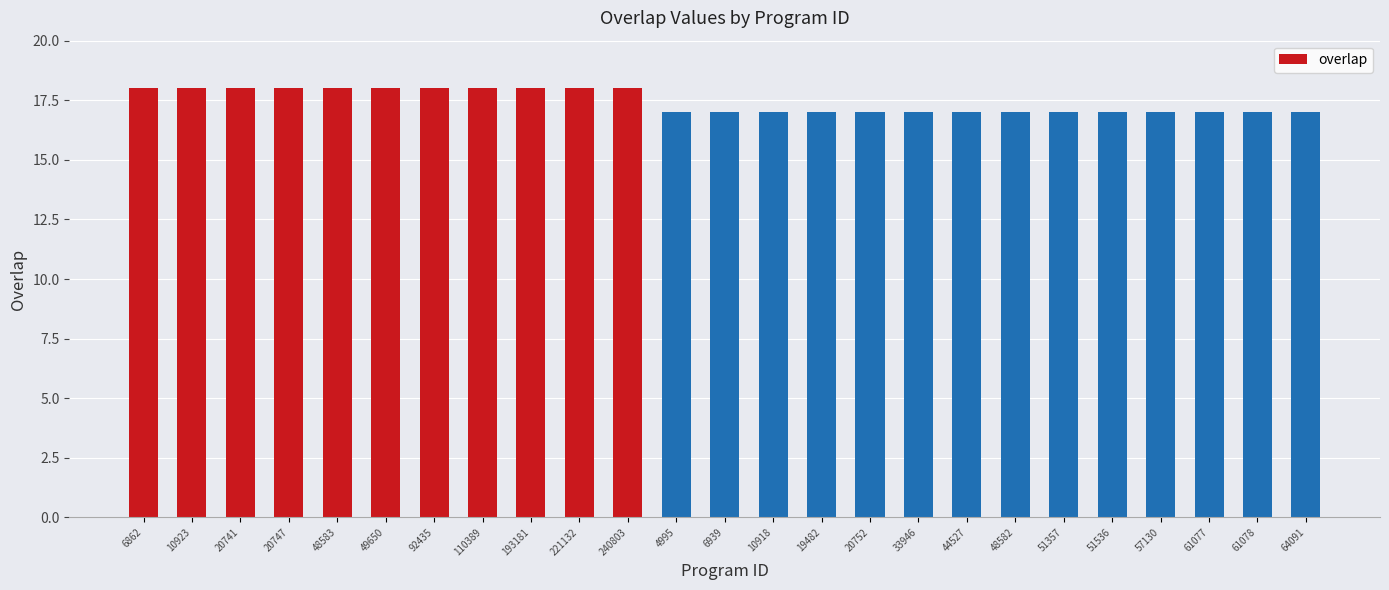

What is the label of the 1st bar from the right?

64091